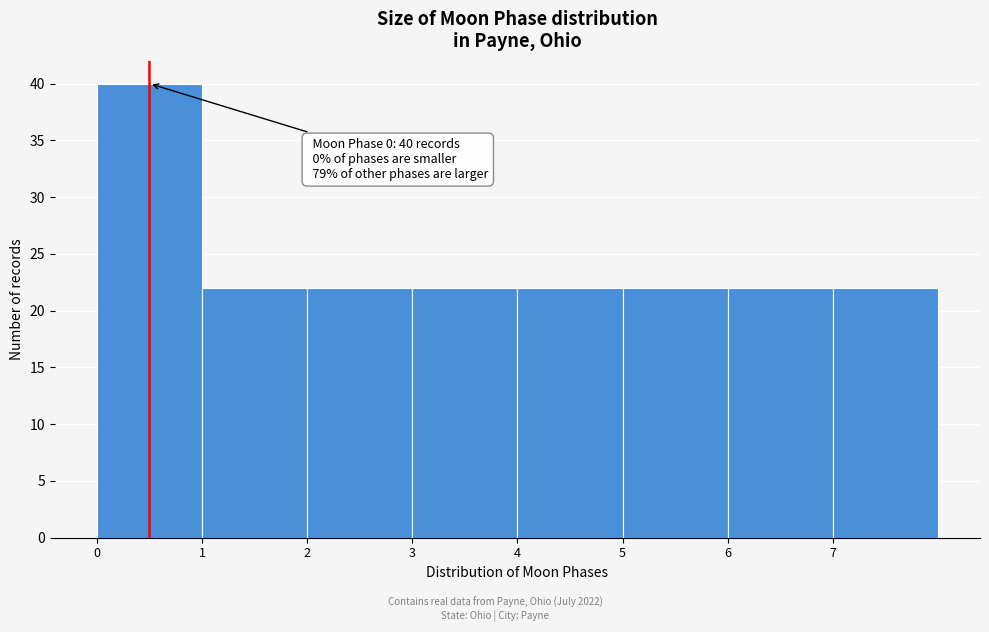

Which range on the x-axis has the tallest bar?

0 to 1